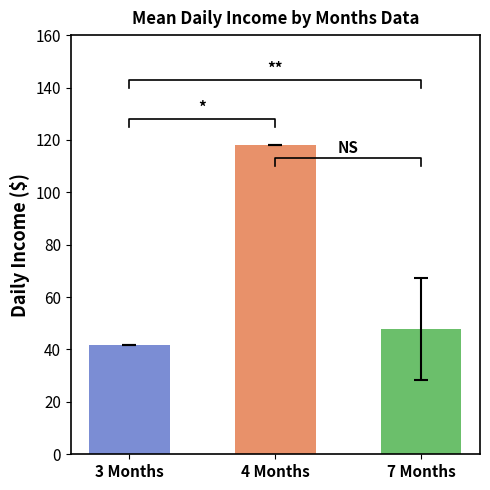

Where is the data nearest to the value 79?

7 Months